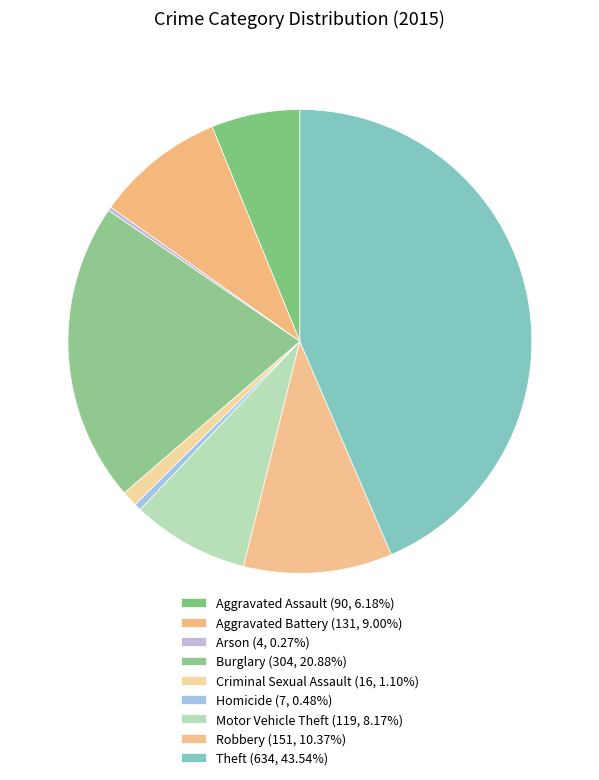

What percentage is the Robbery slice, to the nearest percent?

10%